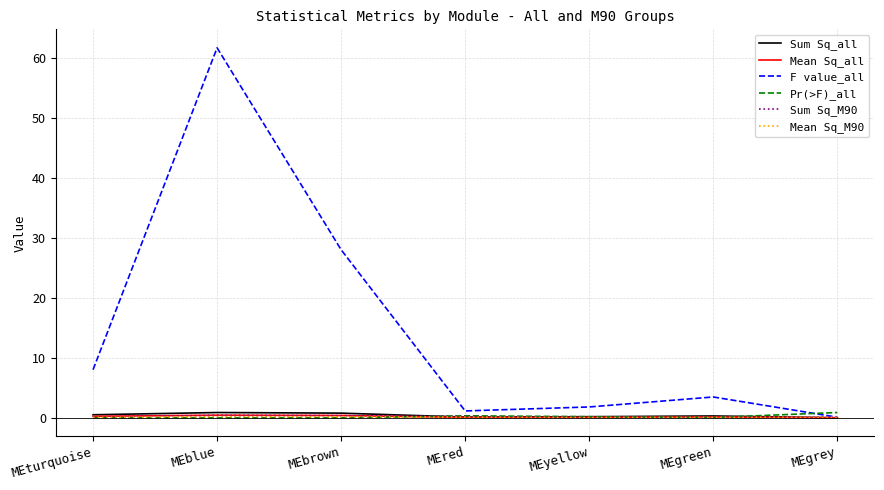

What position from the right is MEgrey?

1